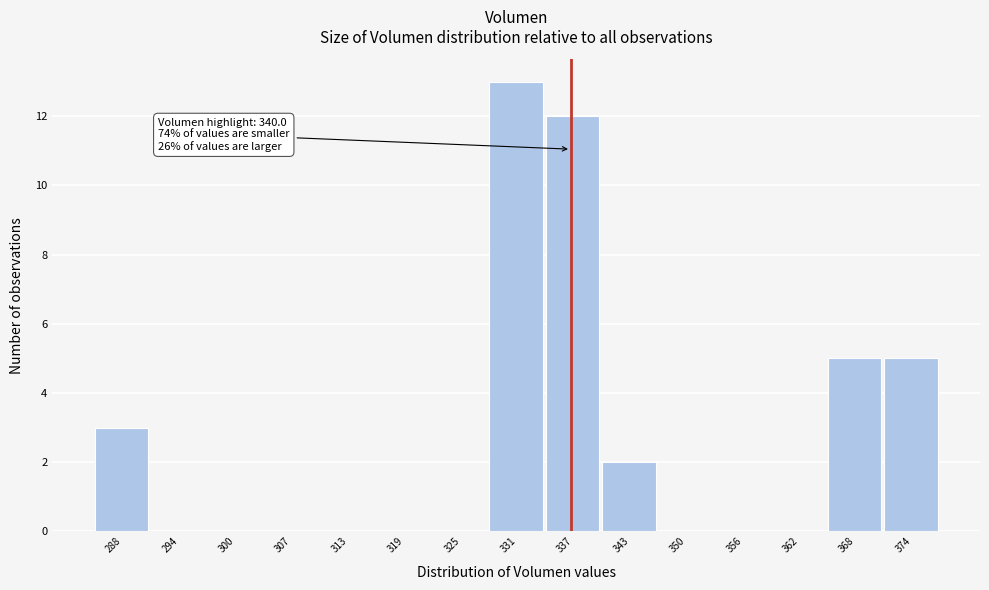

Reading left to right, what are all the values shown in this chart?

288=3	294=0	300=0	307=0	313=0	319=0	325=0	331=13	337=12	343=2	350=0	356=0	362=0	368=5	374=5